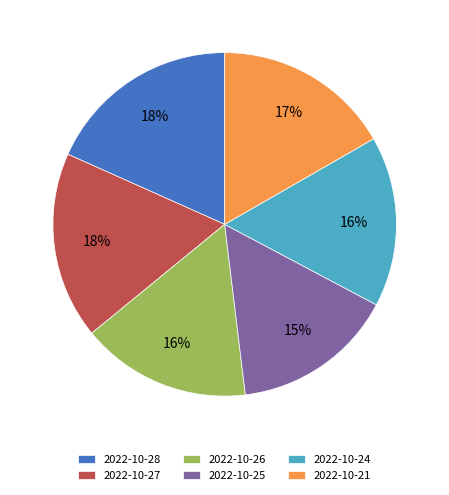

Which slice is the smallest?

2022-10-25